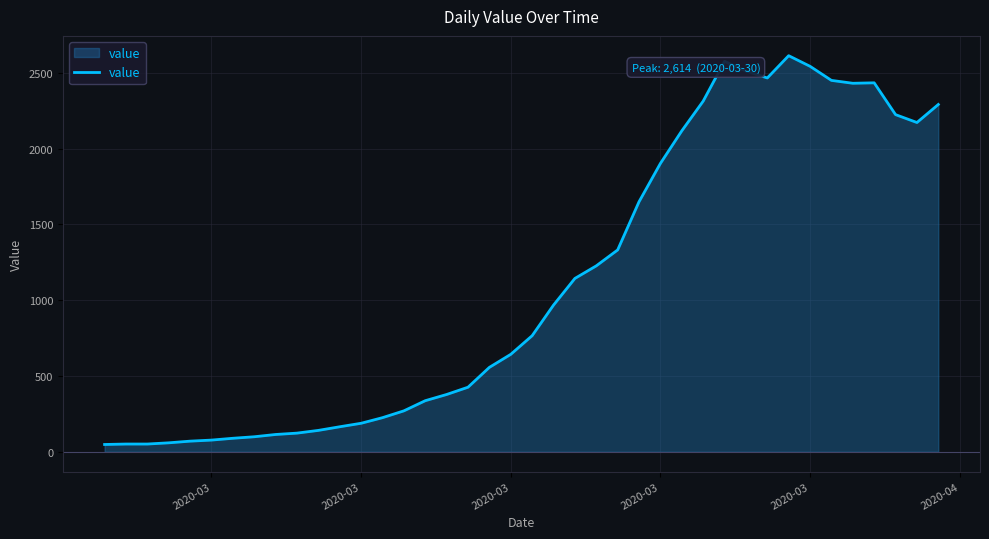

How many lines are shown in the chart?

1